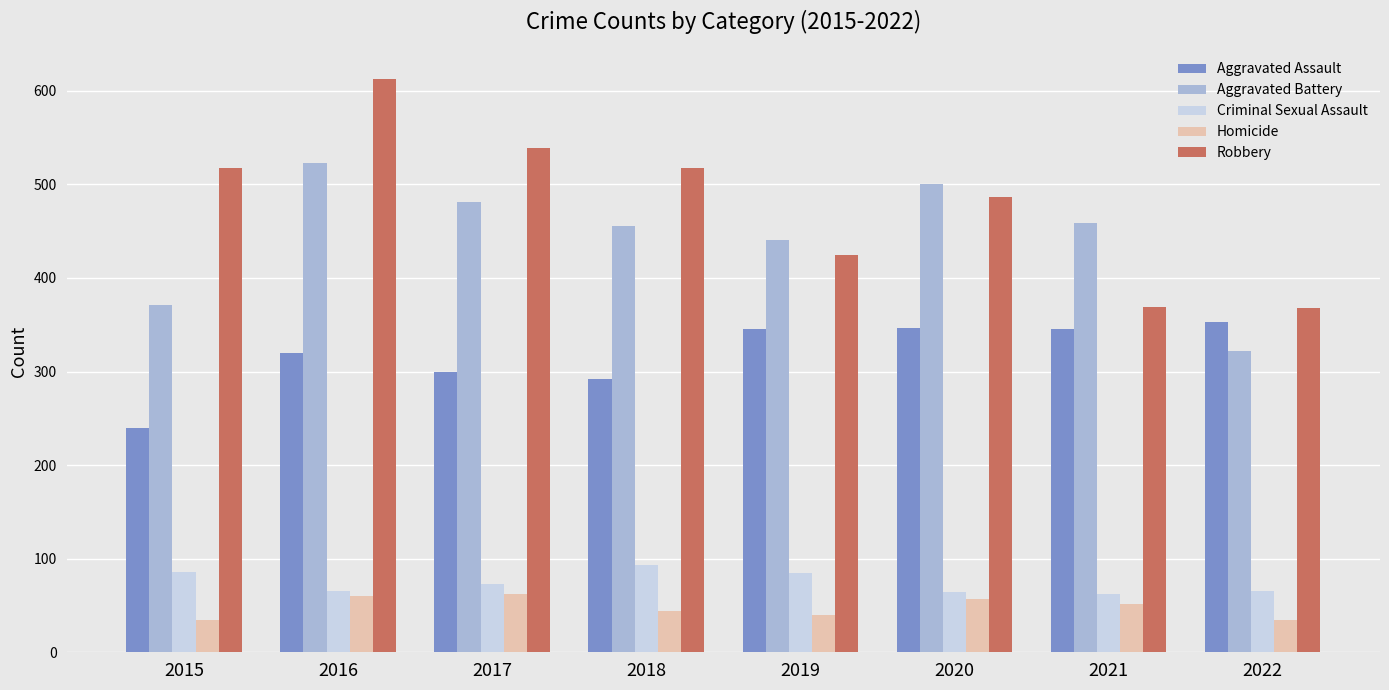

What is the difference between the second highest and minimum values in the Homicide series?

25